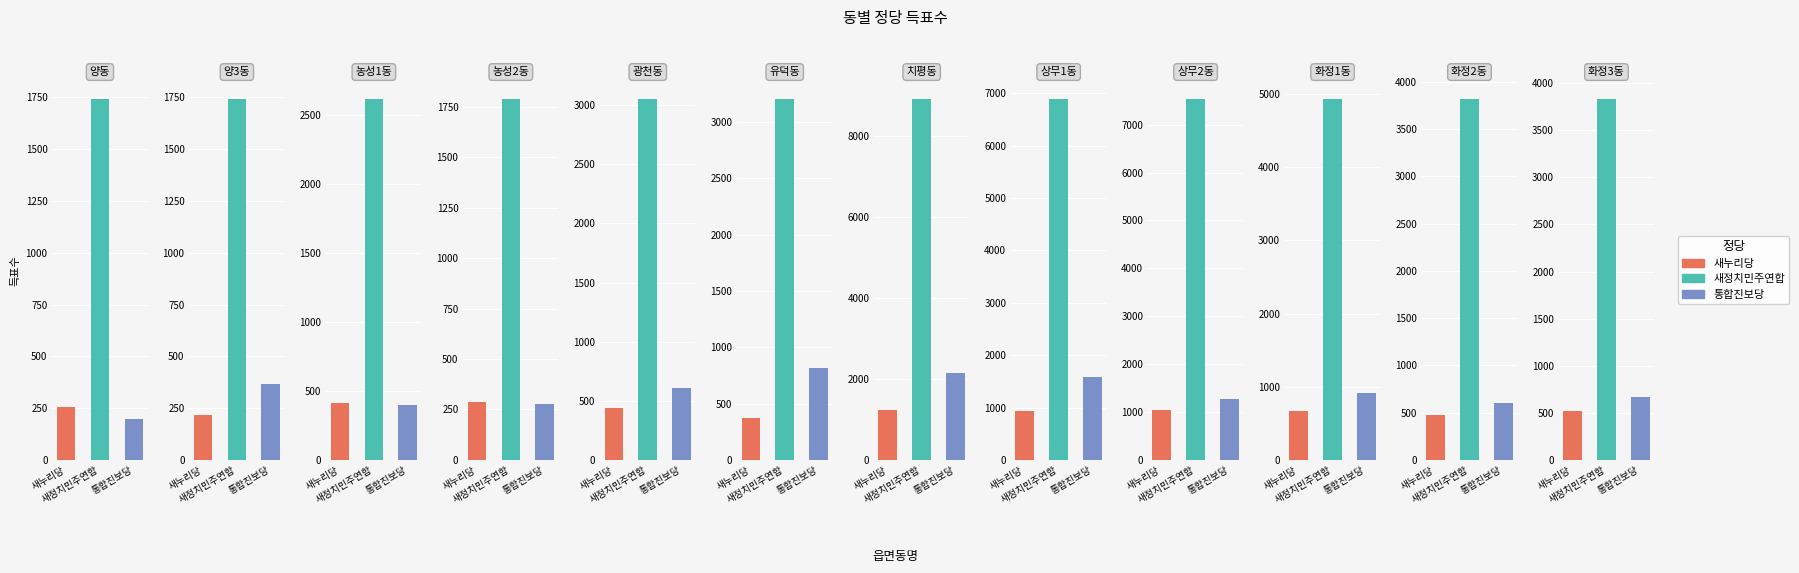

What are all the series names shown in the legend?

새누리당, 새정치민주연합, 통합진보당